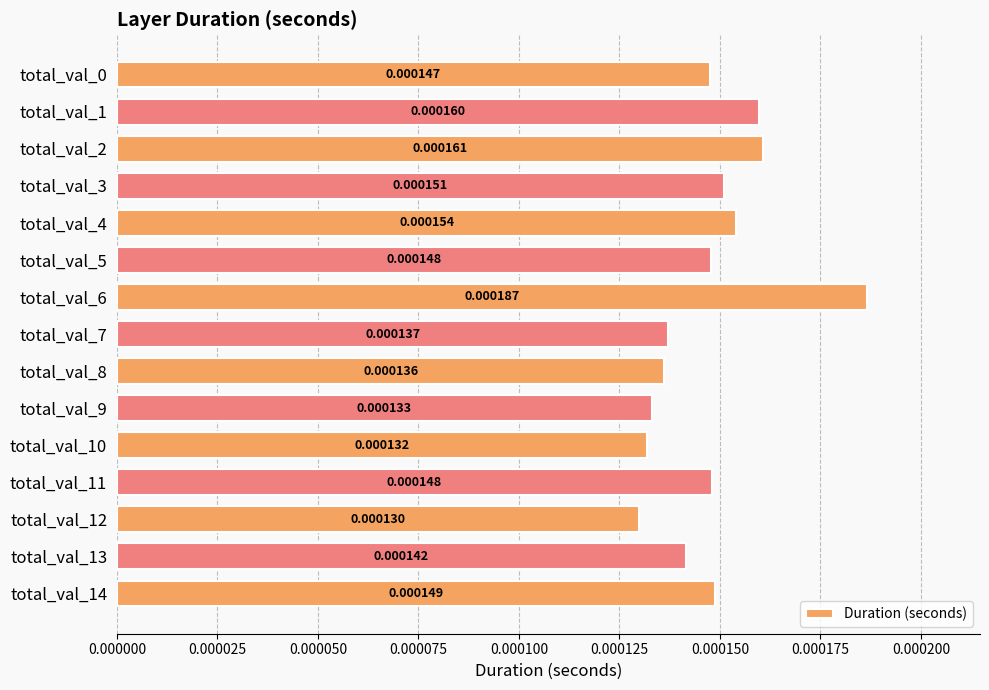

How many bars are there in total?

15